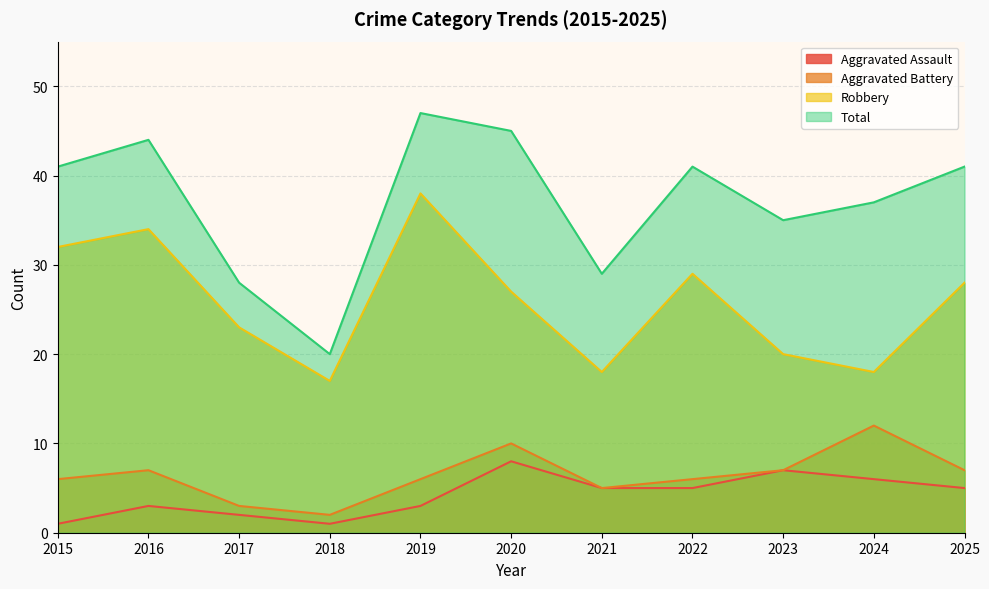

True or false: Aggravated Battery has a value of 1 at 2018.

False